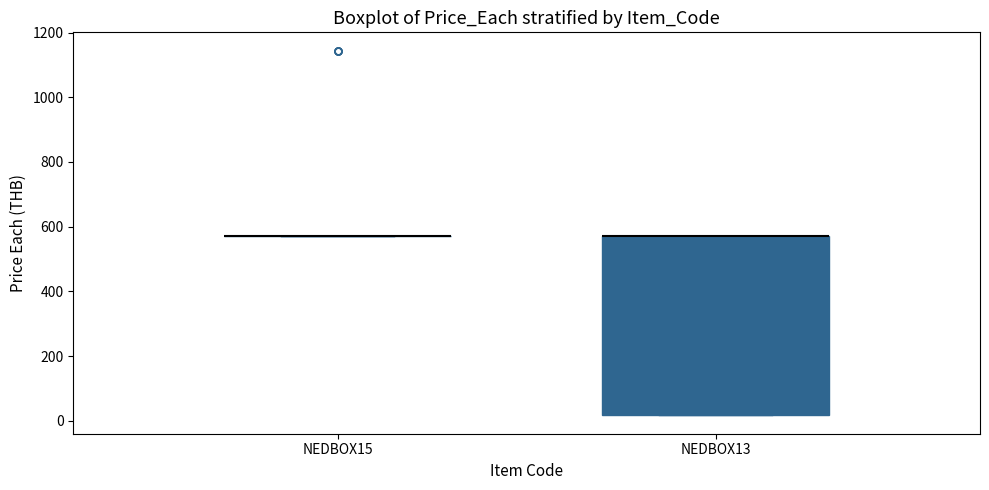

Reading left to right, read every box against the y-axis: the position of its median line, the range the box covers, and the ends of its whiskers. The values are not printed on the chart, so give them approximately, as read against the axis.

NEDBOX15: box collapsed to a line at 580, whiskers 580 to 580
NEDBOX13: median 580 (drawn on the box's upper edge), box 20 to 580, whiskers 20 to 580